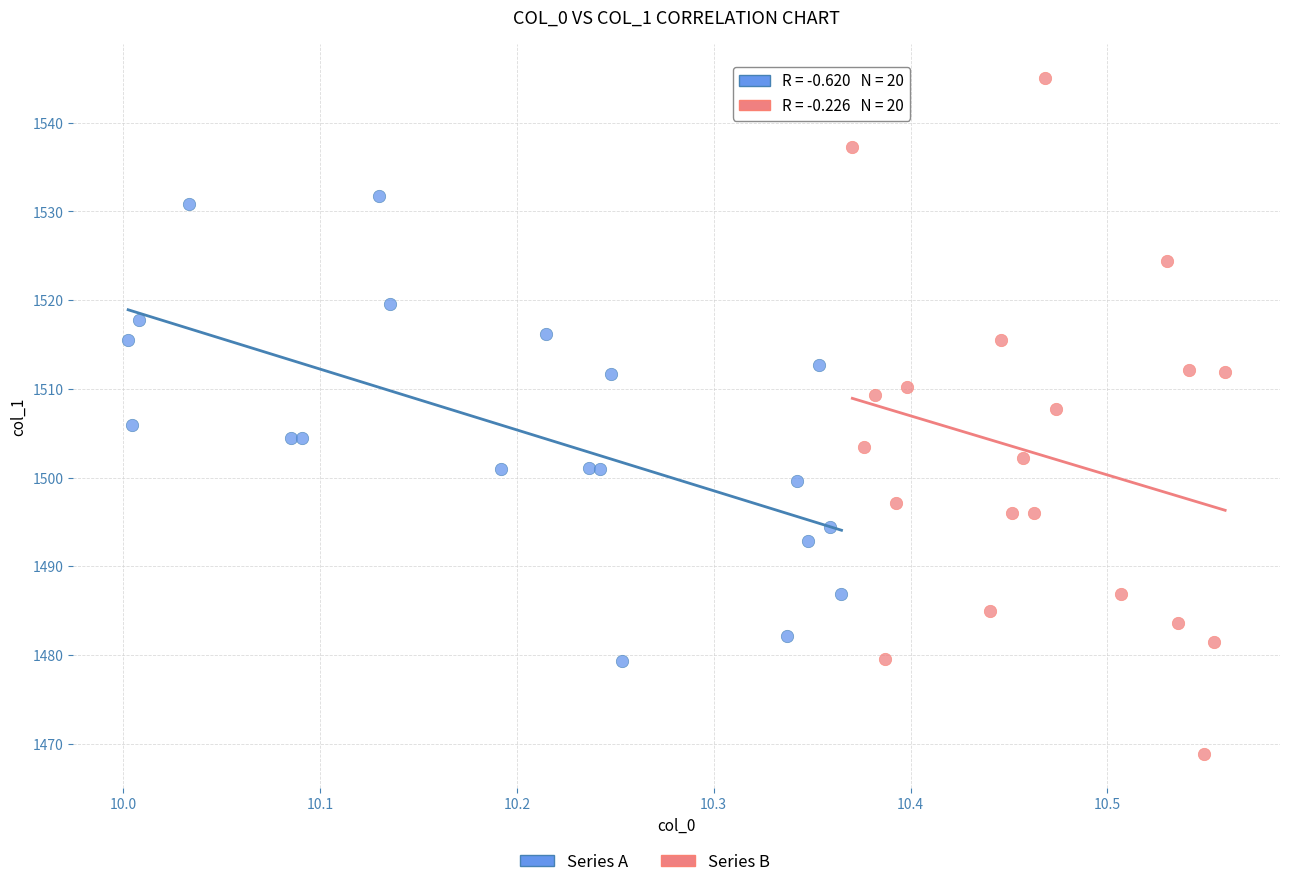

Which series contains the lowest Y value?

Series B